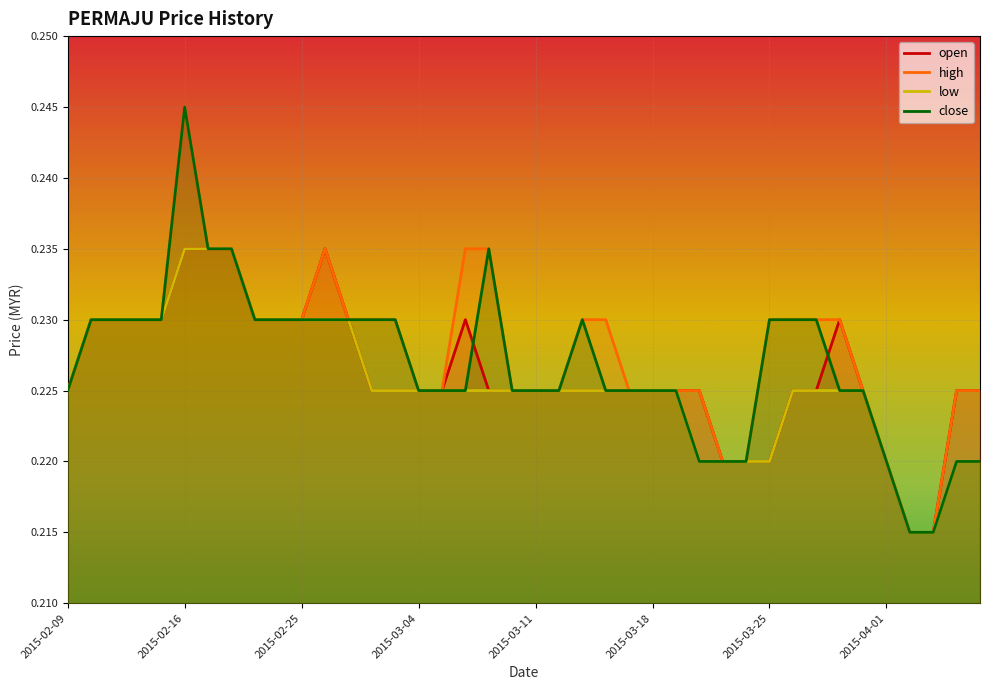

Reading left to right, list all the values displayed in this chart.

open: 2015-02-09=0.2	2015-02-10=0.2	2015-02-11=0.2	2015-02-12=0.2	2015-02-13=0.2	2015-02-16=0.2	2015-02-17=0.2	2015-02-18=0.2	2015-02-23=0.2	2015-02-24=0.2	2015-02-25=0.2	2015-02-26=0.2	2015-02-27=0.2	2015-03-02=0.2	2015-03-03=0.2	2015-03-04=0.2	2015-03-05=0.2	2015-03-06=0.2	2015-03-09=0.2	2015-03-10=0.2	2015-03-11=0.2	2015-03-12=0.2	2015-03-13=0.2	2015-03-16=0.2	2015-03-17=0.2	2015-03-18=0.2	2015-03-19=0.2	2015-03-20=0.2	2015-03-23=0.2	2015-03-24=0.2	2015-03-25=0.2	2015-03-26=0.2	2015-03-27=0.2	2015-03-30=0.2	2015-03-31=0.2	2015-04-01=0.2	2015-04-02=0.2	2015-04-03=0.2	2015-04-06=0.2	2015-04-07=0.2
high: 2015-02-09=0.2	2015-02-10=0.2	2015-02-11=0.2	2015-02-12=0.2	2015-02-13=0.2	2015-02-16=0.2	2015-02-17=0.2	2015-02-18=0.2	2015-02-23=0.2	2015-02-24=0.2	2015-02-25=0.2	2015-02-26=0.2	2015-02-27=0.2	2015-03-02=0.2	2015-03-03=0.2	2015-03-04=0.2	2015-03-05=0.2	2015-03-06=0.2	2015-03-09=0.2	2015-03-10=0.2	2015-03-11=0.2	2015-03-12=0.2	2015-03-13=0.2	2015-03-16=0.2	2015-03-17=0.2	2015-03-18=0.2	2015-03-19=0.2	2015-03-20=0.2	2015-03-23=0.2	2015-03-24=0.2	2015-03-25=0.2	2015-03-26=0.2	2015-03-27=0.2	2015-03-30=0.2	2015-03-31=0.2	2015-04-01=0.2	2015-04-02=0.2	2015-04-03=0.2	2015-04-06=0.2	2015-04-07=0.2
low: 2015-02-09=0.2	2015-02-10=0.2	2015-02-11=0.2	2015-02-12=0.2	2015-02-13=0.2	2015-02-16=0.2	2015-02-17=0.2	2015-02-18=0.2	2015-02-23=0.2	2015-02-24=0.2	2015-02-25=0.2	2015-02-26=0.2	2015-02-27=0.2	2015-03-02=0.2	2015-03-03=0.2	2015-03-04=0.2	2015-03-05=0.2	2015-03-06=0.2	2015-03-09=0.2	2015-03-10=0.2	2015-03-11=0.2	2015-03-12=0.2	2015-03-13=0.2	2015-03-16=0.2	2015-03-17=0.2	2015-03-18=0.2	2015-03-19=0.2	2015-03-20=0.2	2015-03-23=0.2	2015-03-24=0.2	2015-03-25=0.2	2015-03-26=0.2	2015-03-27=0.2	2015-03-30=0.2	2015-03-31=0.2	2015-04-01=0.2	2015-04-02=0.2	2015-04-03=0.2	2015-04-06=0.2	2015-04-07=0.2
close: 2015-02-09=0.2	2015-02-10=0.2	2015-02-11=0.2	2015-02-12=0.2	2015-02-13=0.2	2015-02-16=0.2	2015-02-17=0.2	2015-02-18=0.2	2015-02-23=0.2	2015-02-24=0.2	2015-02-25=0.2	2015-02-26=0.2	2015-02-27=0.2	2015-03-02=0.2	2015-03-03=0.2	2015-03-04=0.2	2015-03-05=0.2	2015-03-06=0.2	2015-03-09=0.2	2015-03-10=0.2	2015-03-11=0.2	2015-03-12=0.2	2015-03-13=0.2	2015-03-16=0.2	2015-03-17=0.2	2015-03-18=0.2	2015-03-19=0.2	2015-03-20=0.2	2015-03-23=0.2	2015-03-24=0.2	2015-03-25=0.2	2015-03-26=0.2	2015-03-27=0.2	2015-03-30=0.2	2015-03-31=0.2	2015-04-01=0.2	2015-04-02=0.2	2015-04-03=0.2	2015-04-06=0.2	2015-04-07=0.2